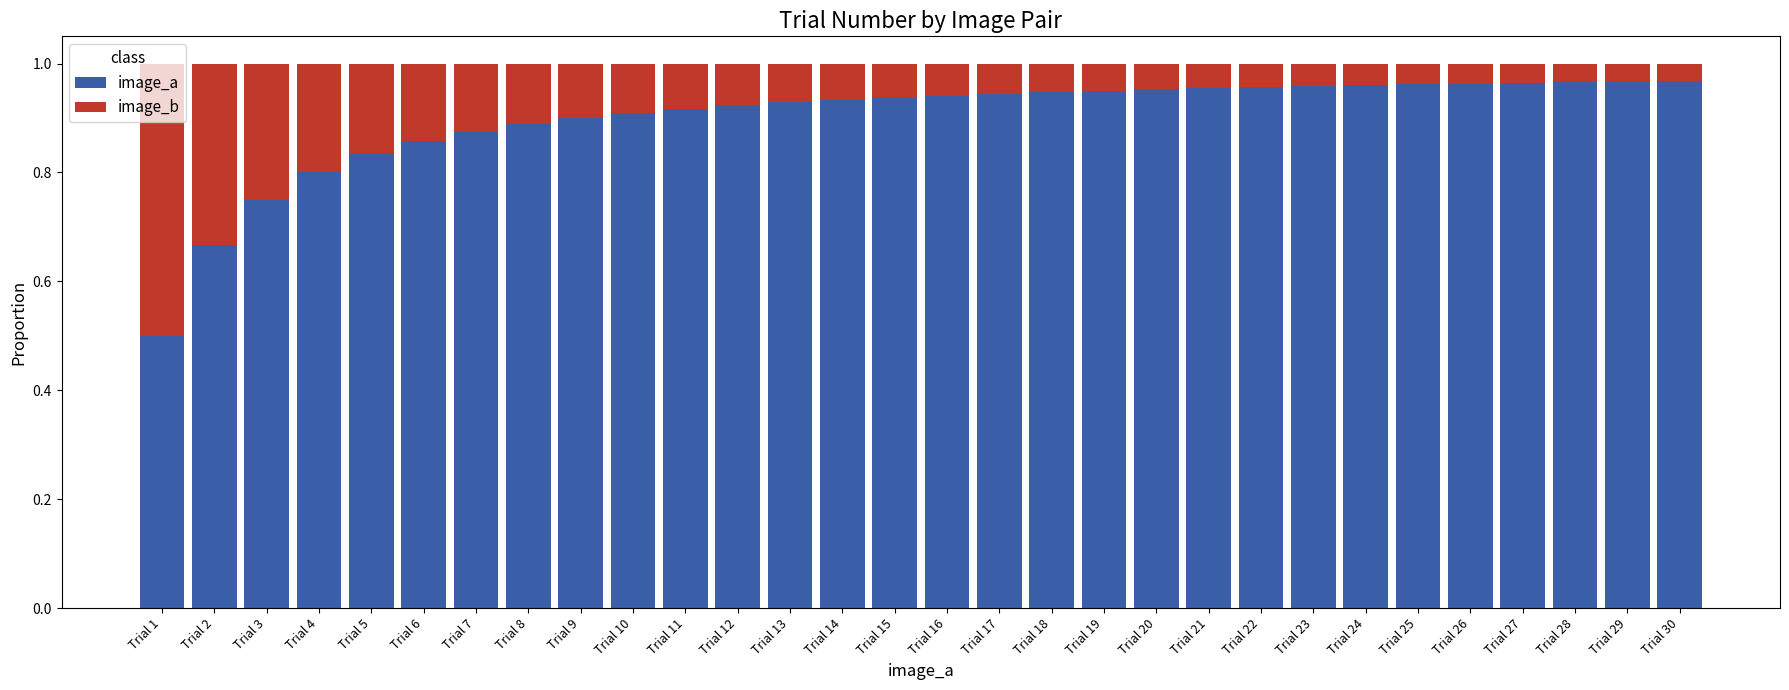

At which label does image_a reach its minimum?

Trial 1